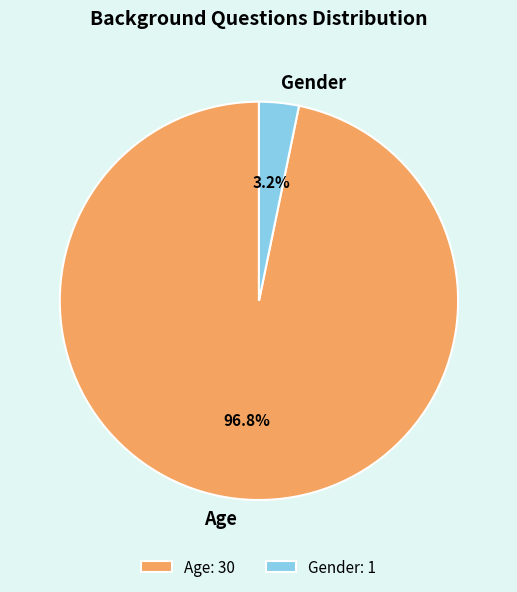

Count the number of slices in the pie.

2